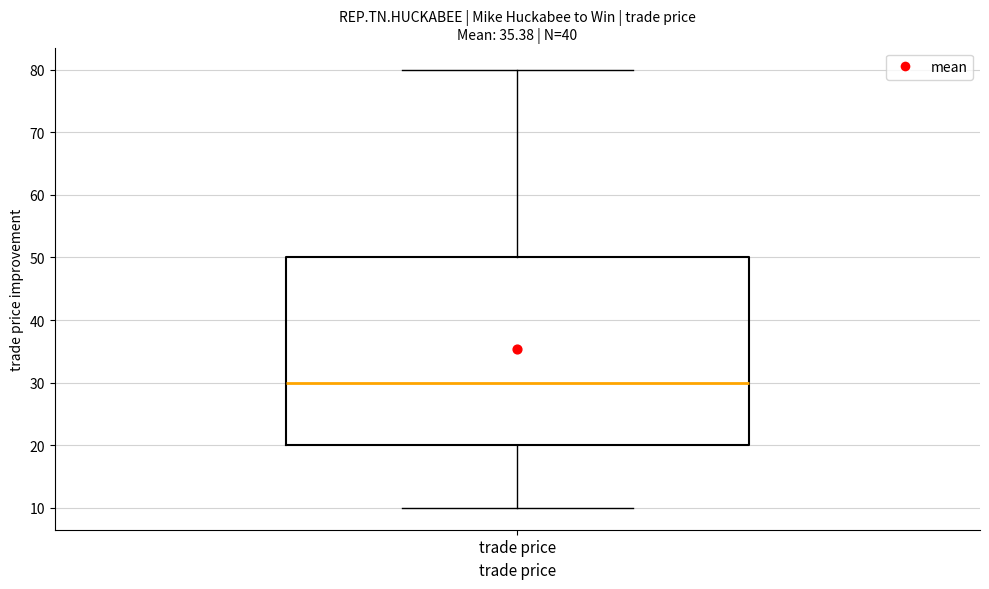

Where is the upper edge of the box for trade price on the y-axis? The values are not printed on the chart, so give them approximately, as read against the axis.

50